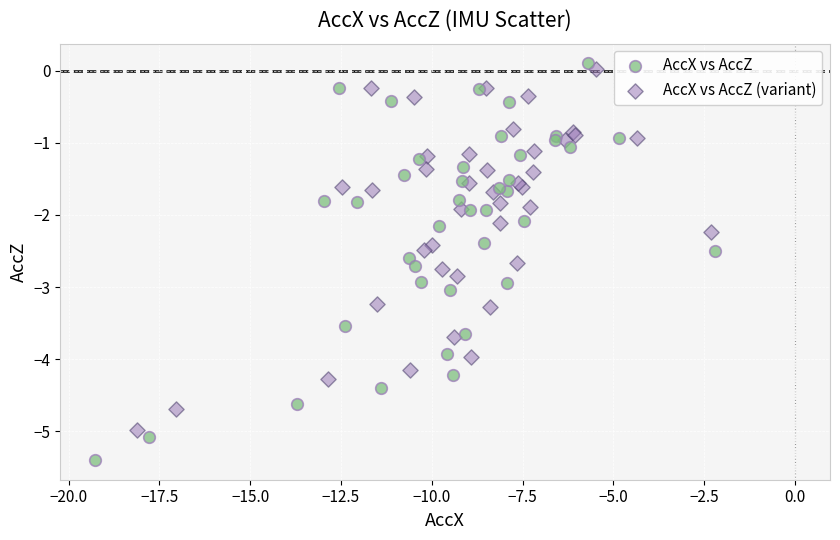

What are all the series names shown in the legend?

AccX vs AccZ, AccX vs AccZ (variant)